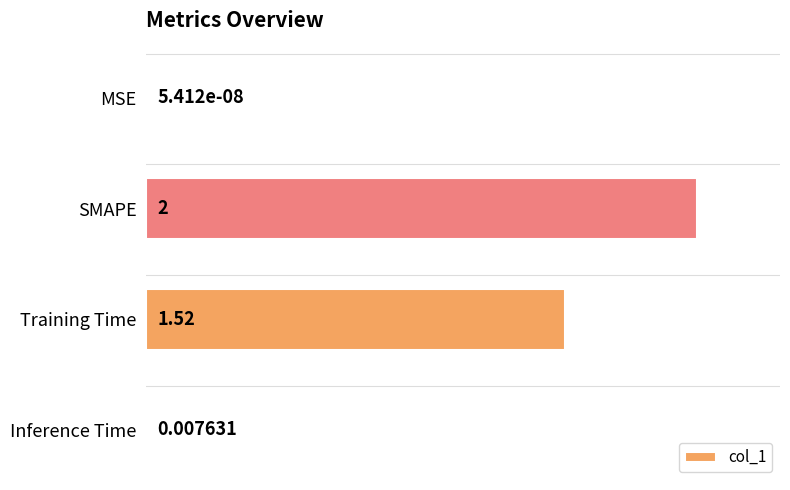

Between MSE and Inference Time, which is larger?

Inference Time